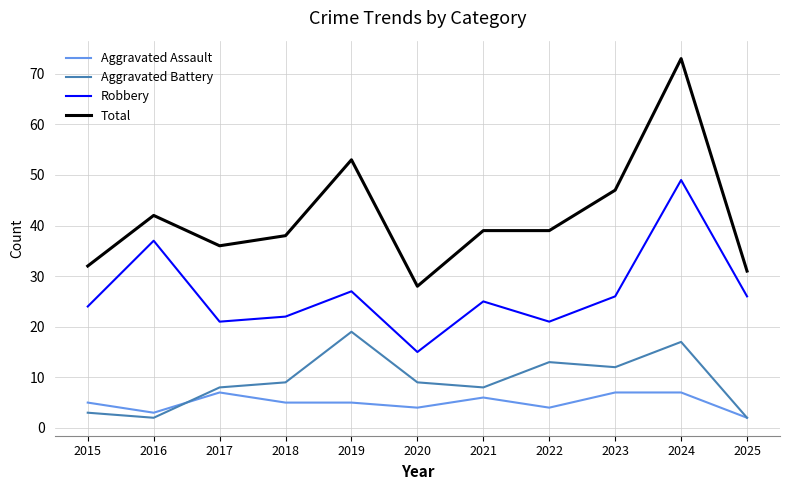

Read the Total value at 2019.

53